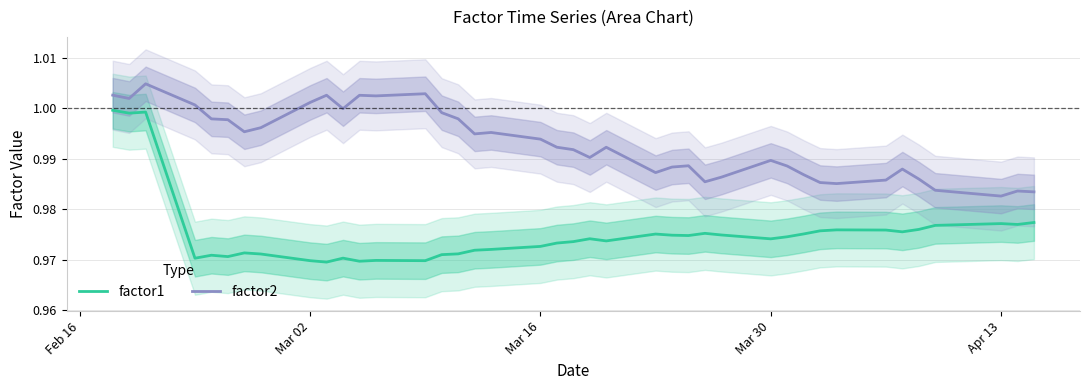

True or false: factor2 and factor1 cross at least once.

False